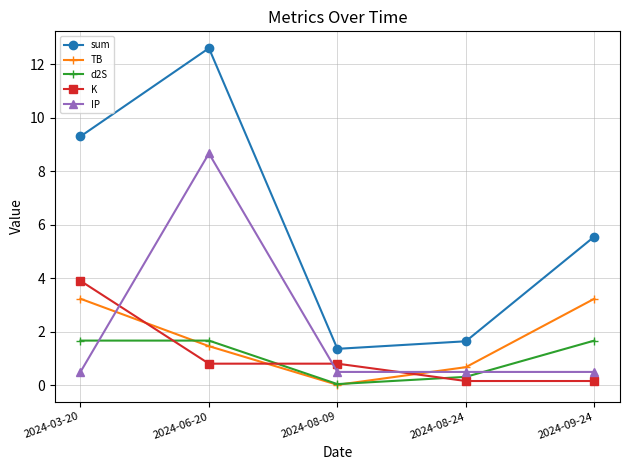

What is the label of the 1st point from the left?

2024-03-20